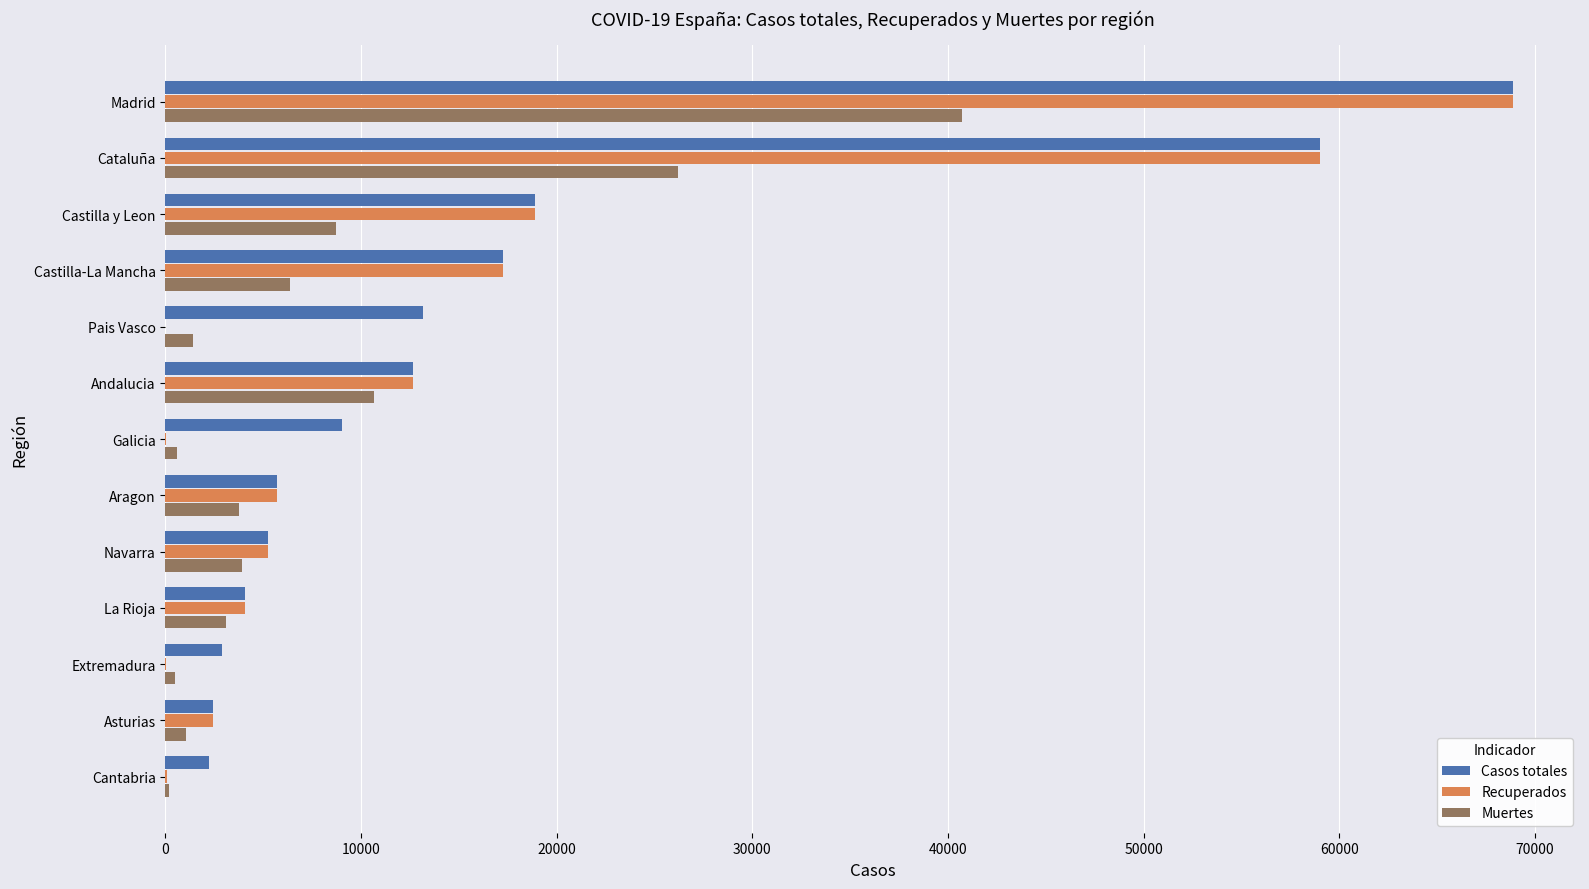

What is the sum of all Casos totales values?

221508